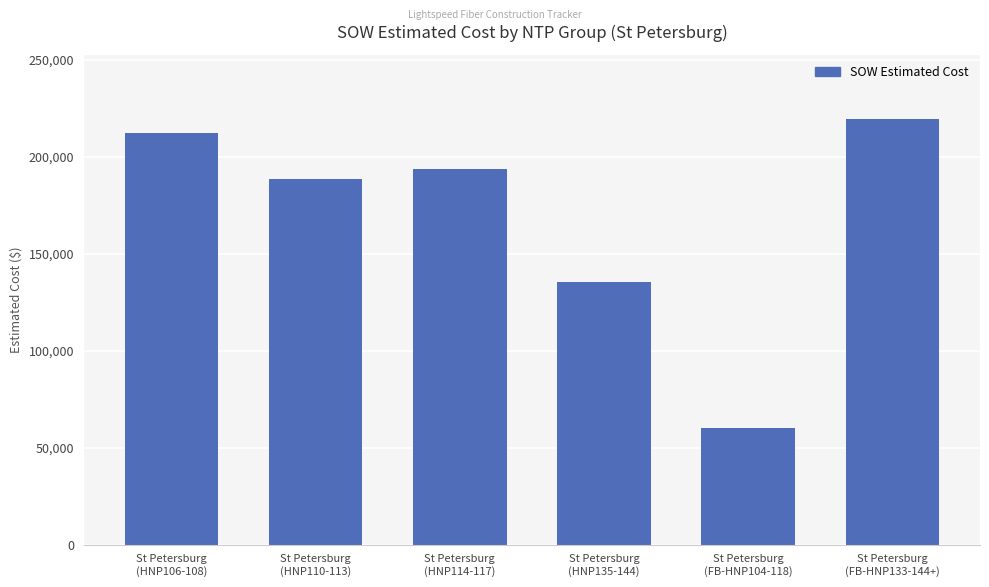

Rank the categories by value from lowest to highest.

St Petersburg
(FB-HNP104-118), St Petersburg
(HNP135-144), St Petersburg
(HNP110-113), St Petersburg
(HNP114-117), St Petersburg
(HNP106-108), St Petersburg
(FB-HNP133-144+)